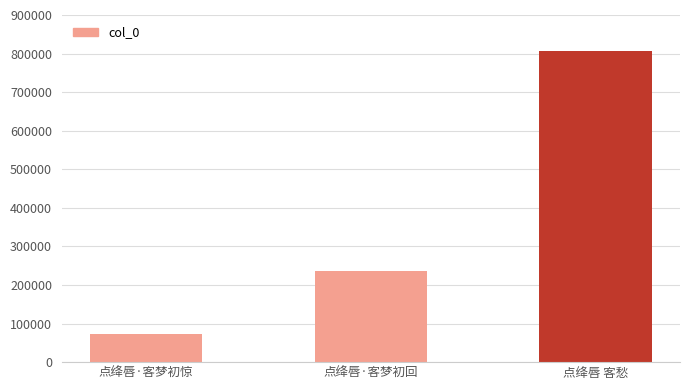

Which has a higher value, 点绛唇·客梦初回 or 点绛唇 客愁?

点绛唇 客愁